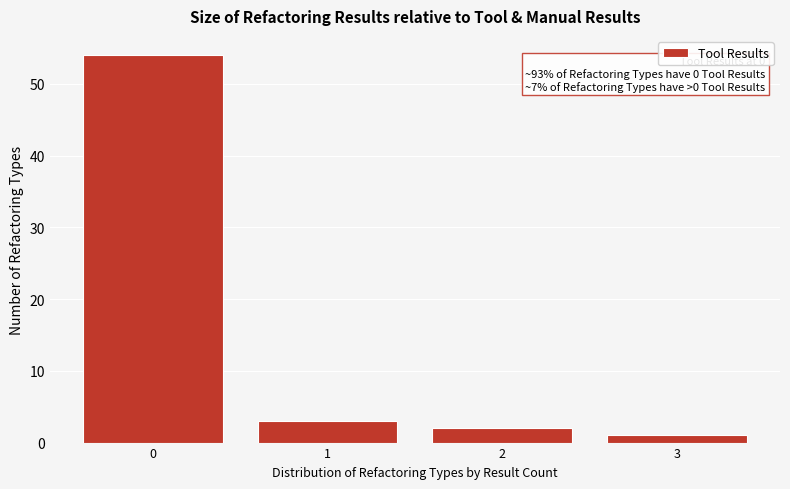

Which range on the x-axis has the tallest bar?

-0.5 to 0.5